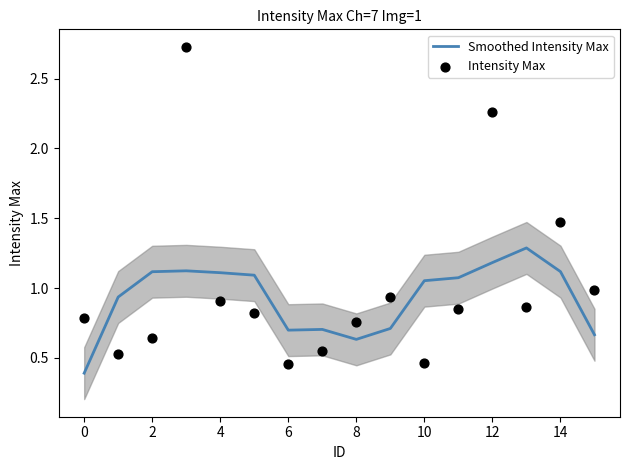

Which series has the largest Y range (max minus min)?

Intensity Max